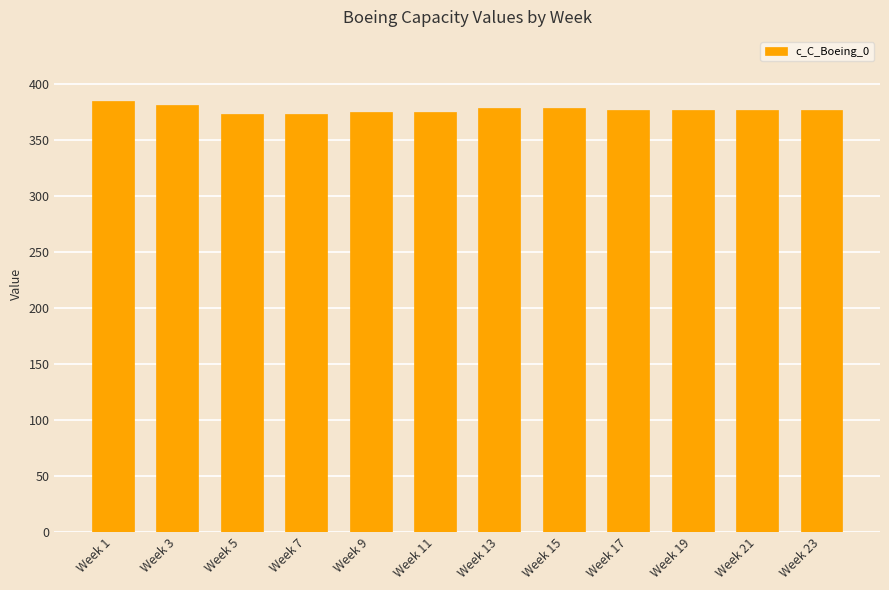

The value at Week 3 is 98. True or false?

False